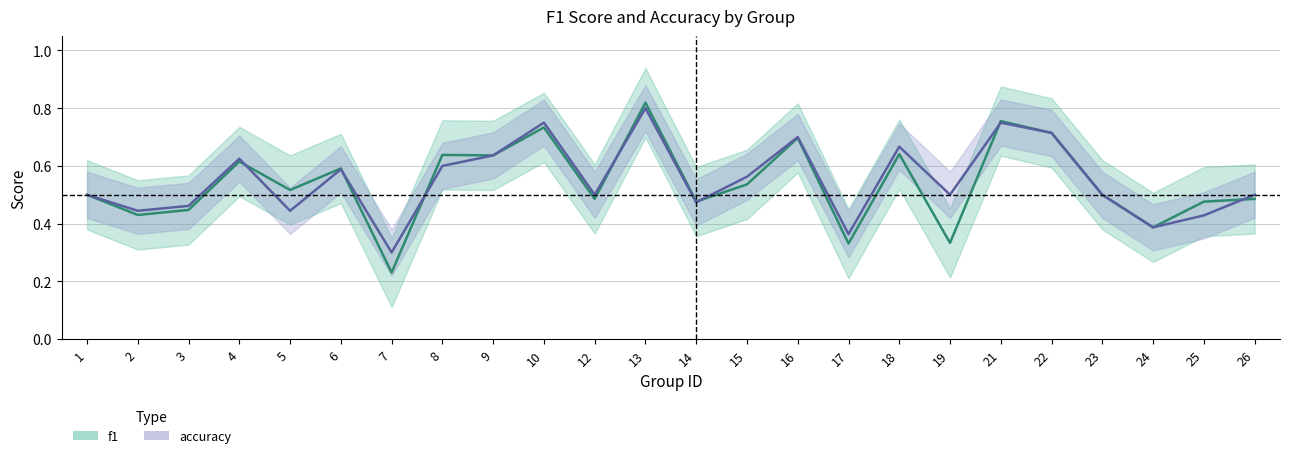

Between 13 and 19, which series saw the biggest shift?

f1